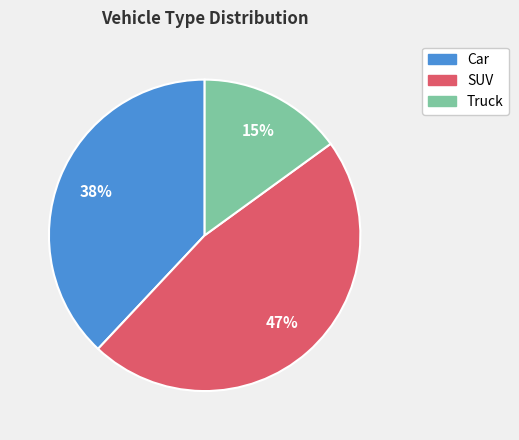

The SUV slice represents 61% of the pie. True or false?

False